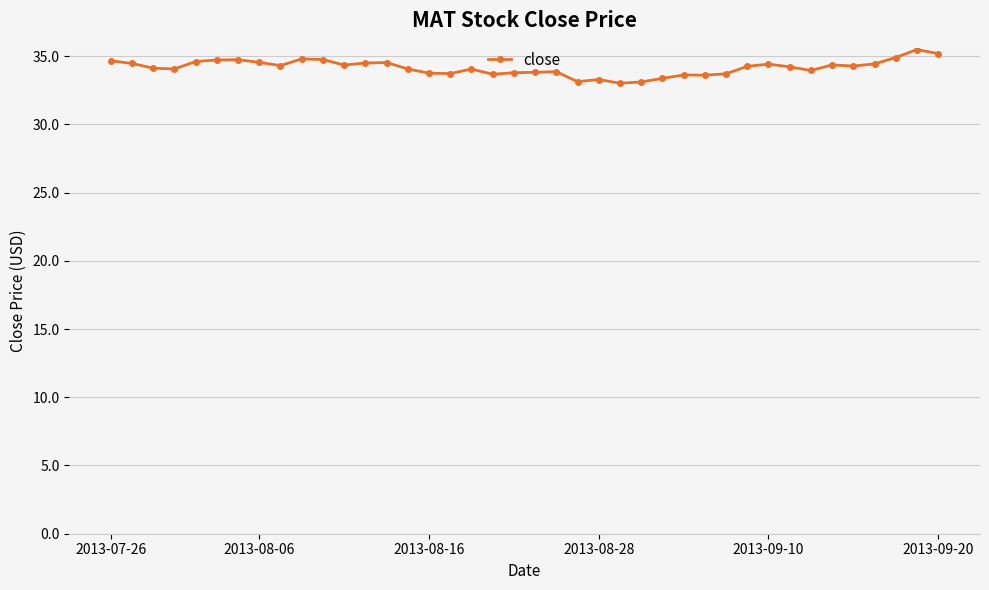

What is the value of the 11th point from the left?

34.7